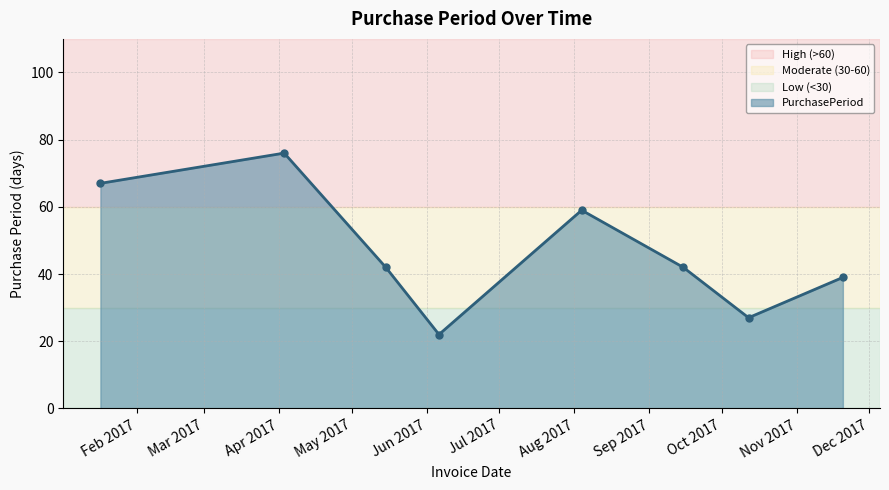

How many lines are shown in the chart?

1